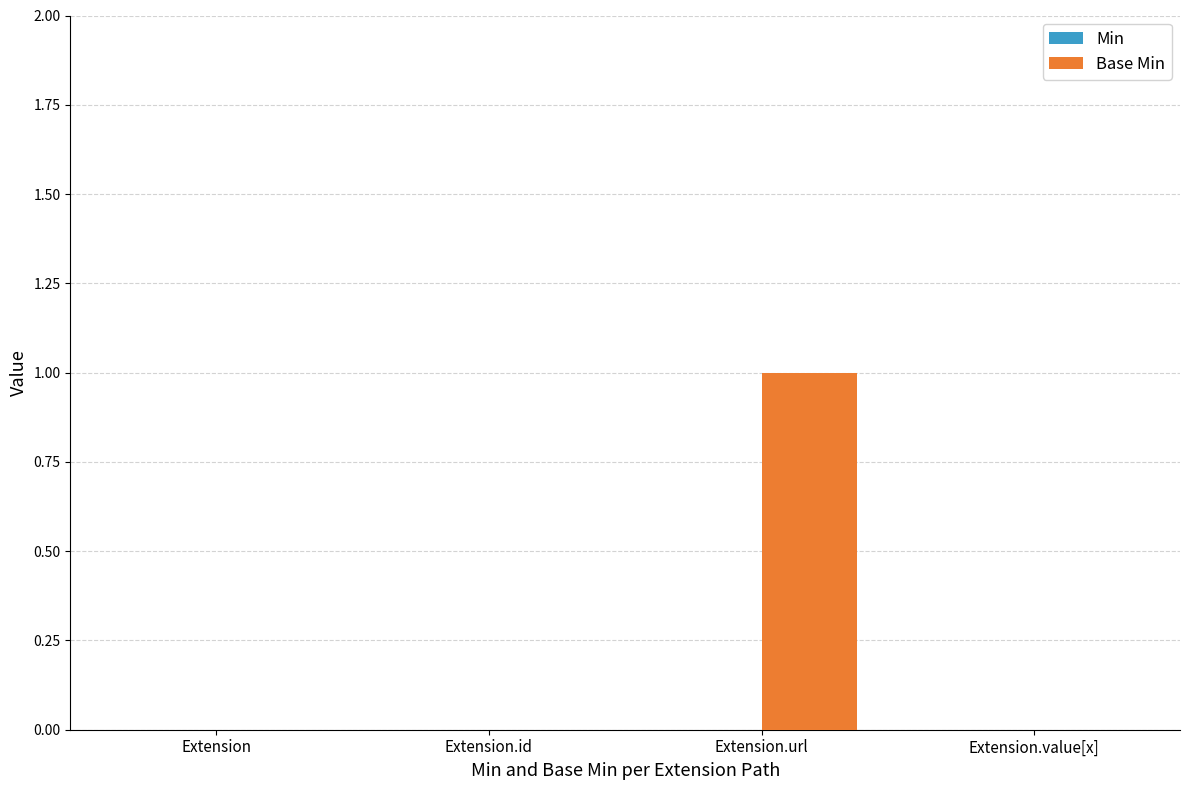

Reading right to left, extract all data points from this chart.

Extension.value[x]=0	Extension.url=1	Extension.id=0	Extension=0